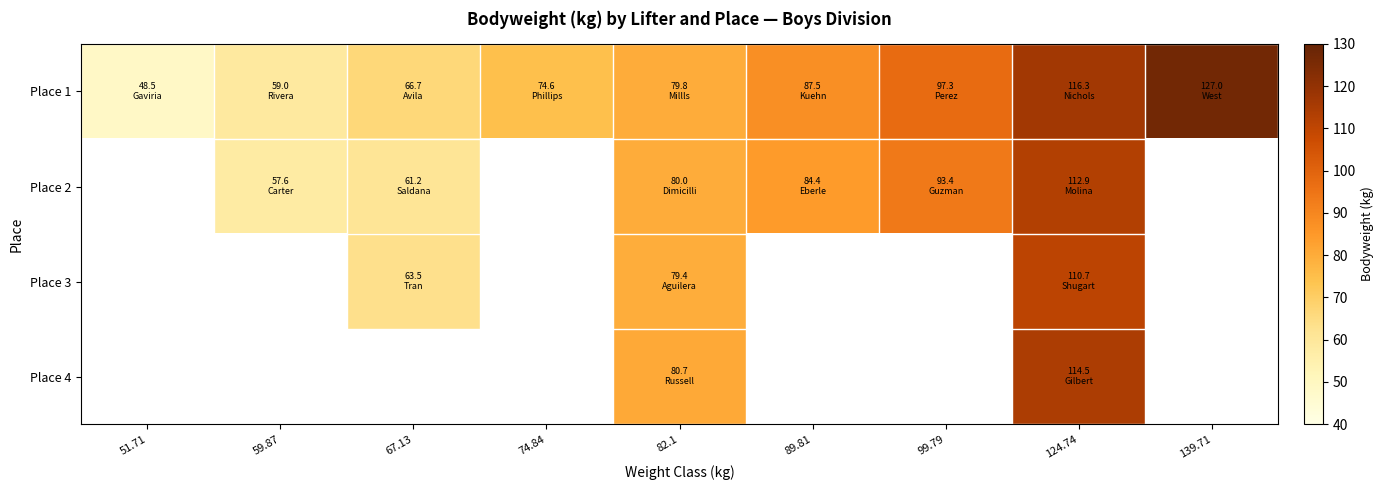

List the labels in order of Place 1 value, smallest first.

51.71, 59.87, 67.13, 74.84, 82.1, 89.81, 99.79, 124.74, 139.71